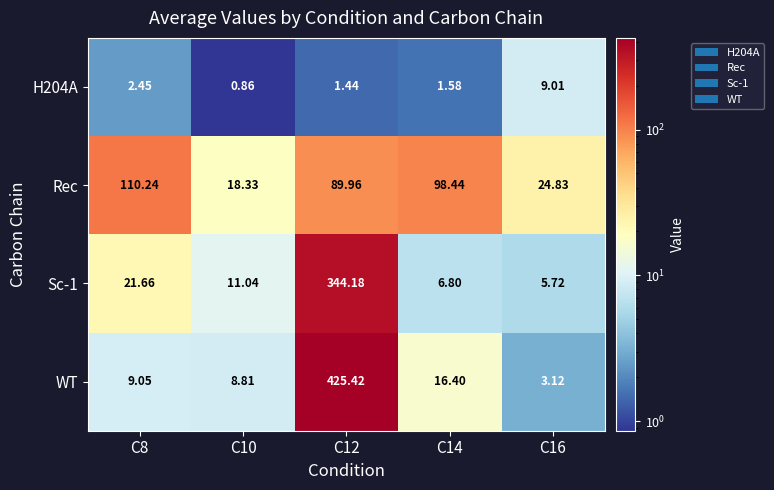

Which series has the largest total across all categories?

WT